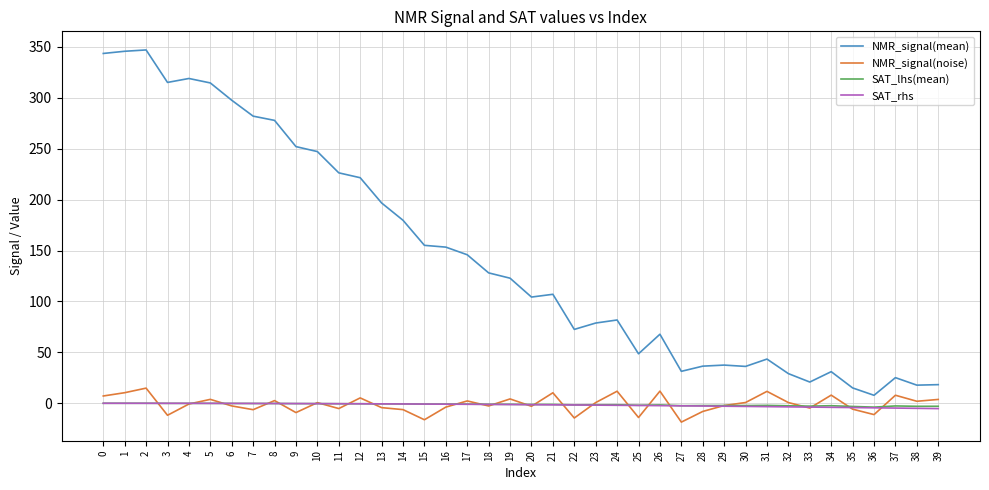

The SAT_lhs(mean) series shows -2.9 at 39. True or false?

True